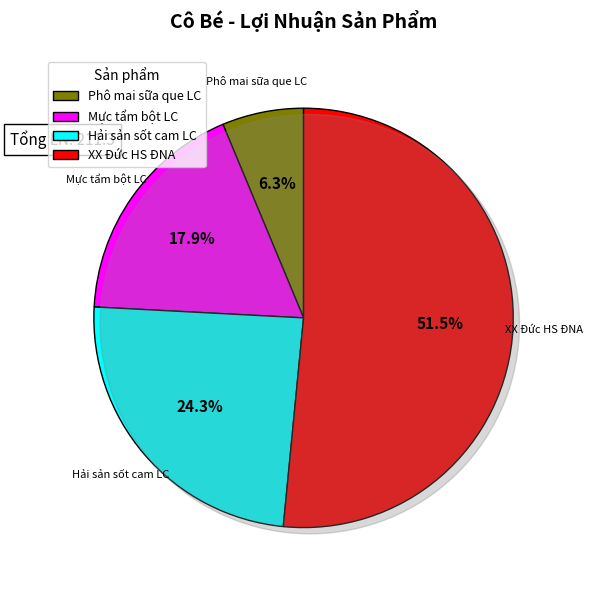

Is there any slice that represents more than half of the pie?

Yes